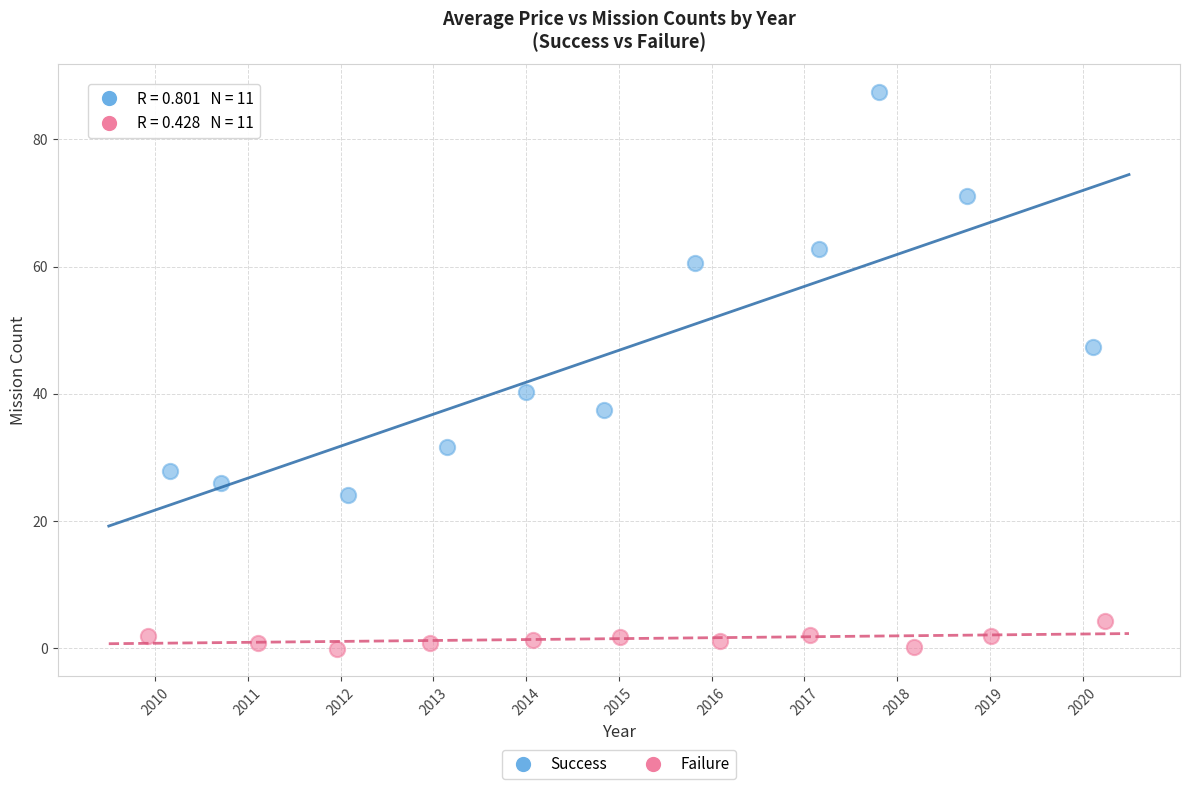

Which series contains the lowest Y value?

Failure